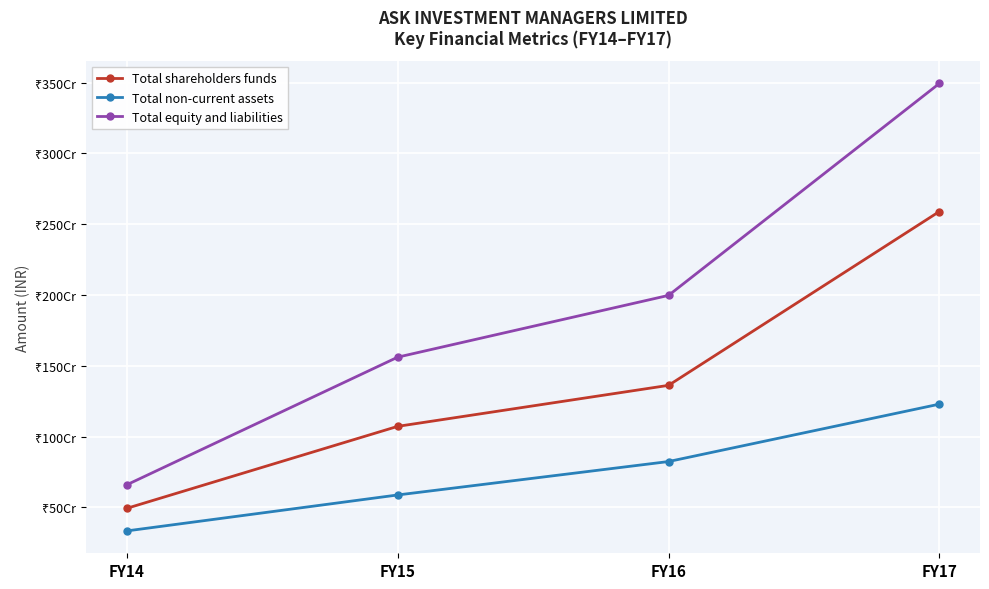

Between FY17 and FY14, which is larger?

FY17